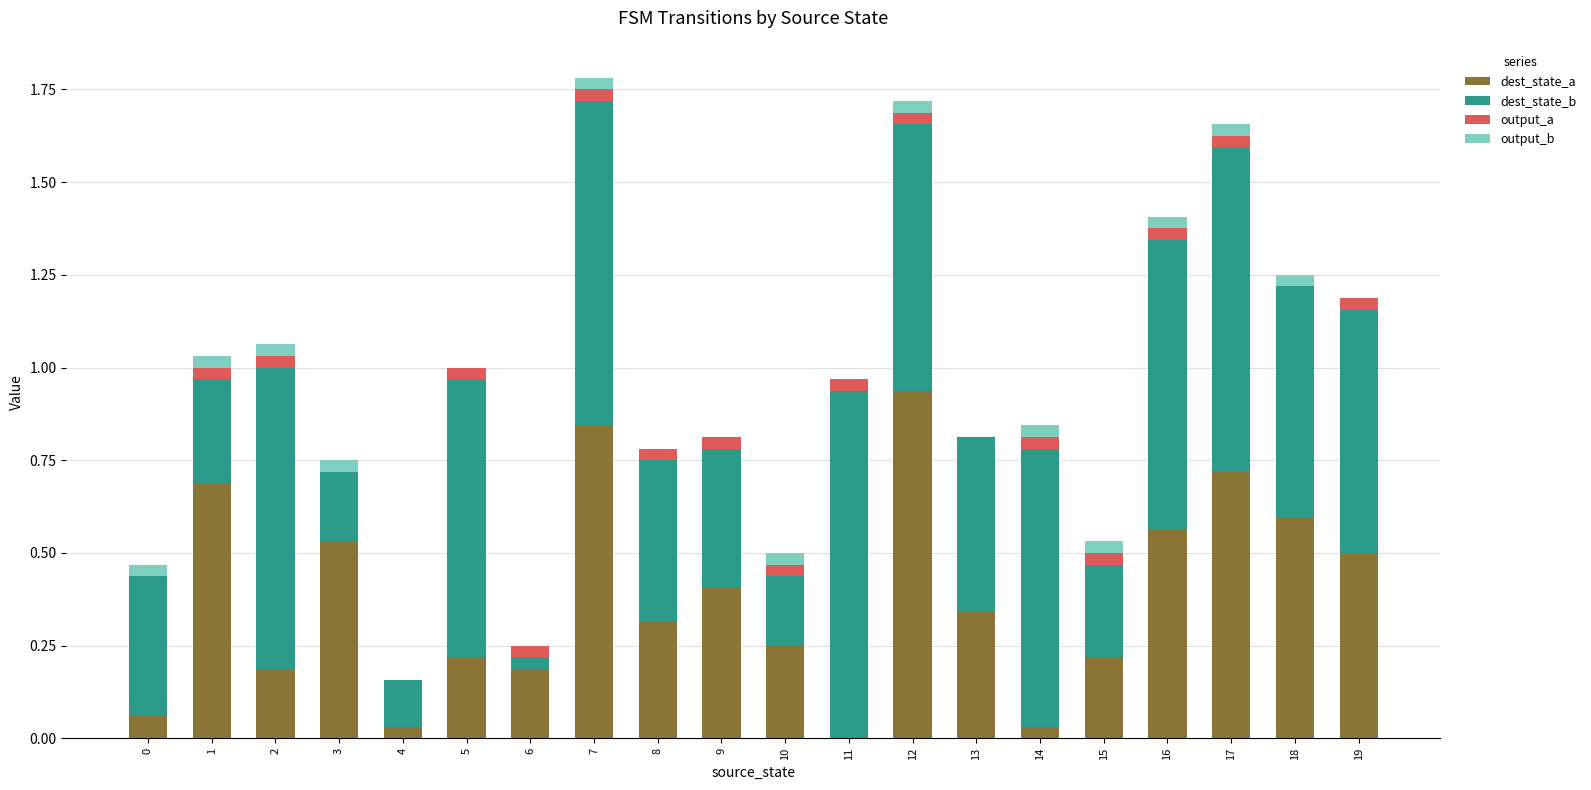

At which label does dest_state_a reach its peak?

12